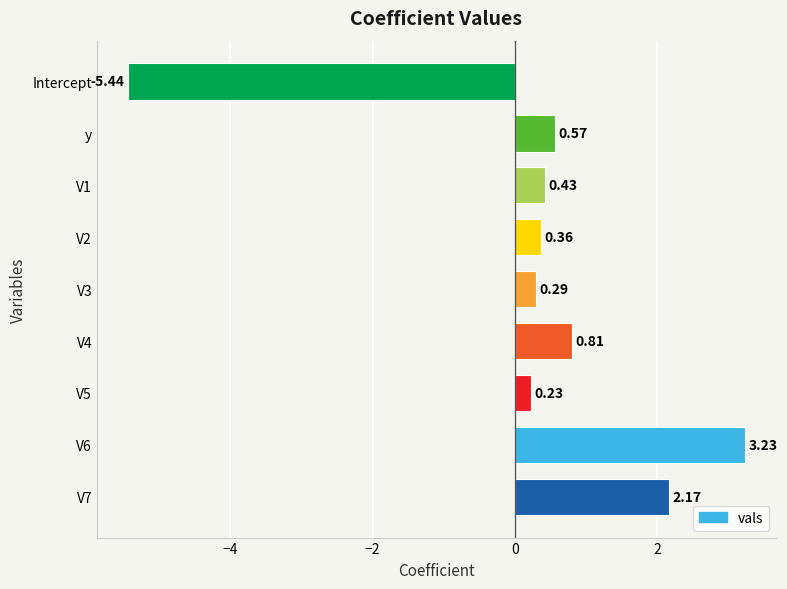

Rank the categories by value from highest to lowest.

V6, V7, V4, y, V1, V2, V3, V5, Intercept